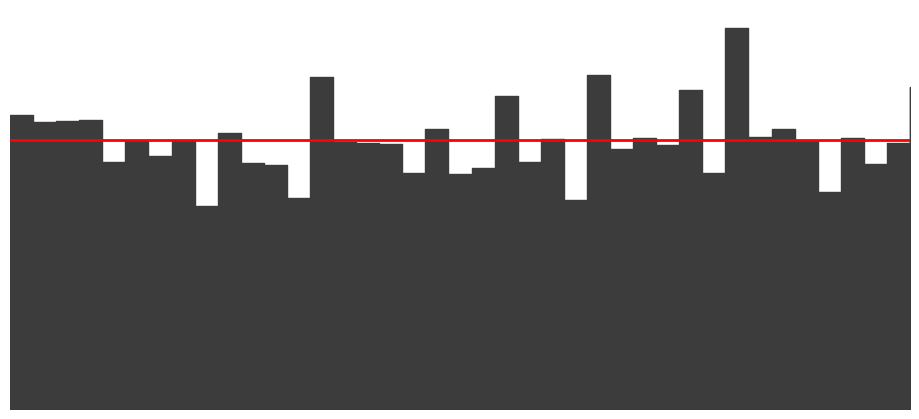

What is the sum of the values at 111 and 5301?

26.5